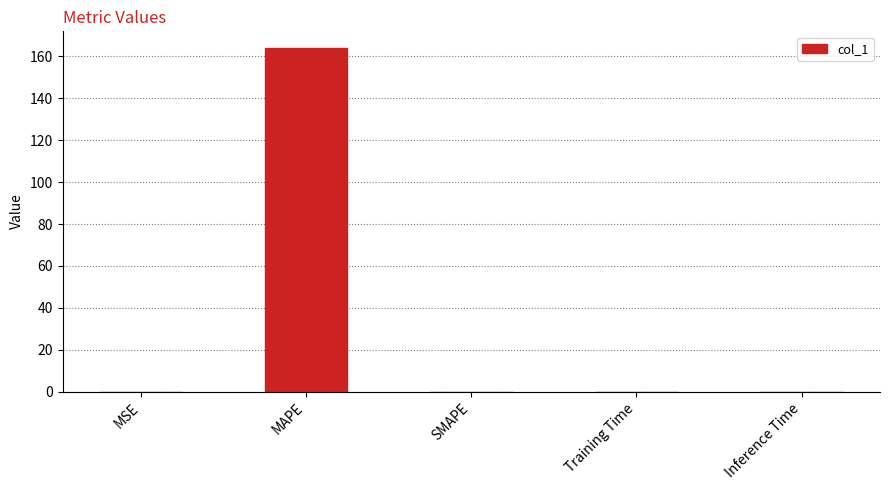

How many data points does each series have?

5